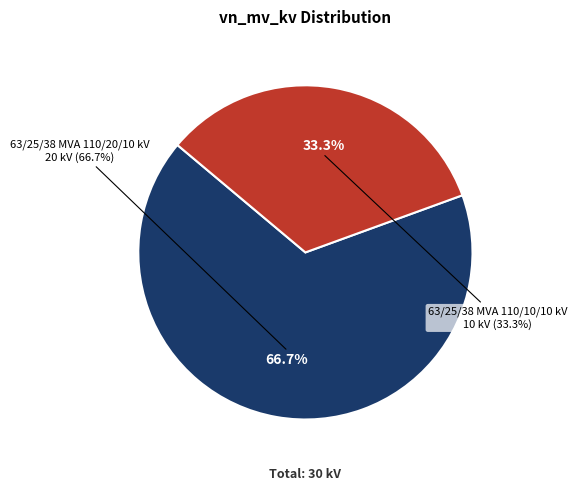

What is the change in value from 63/25/38 MVA 110/20/10 kV to 63/25/38 MVA 110/10/10 kV?

-10